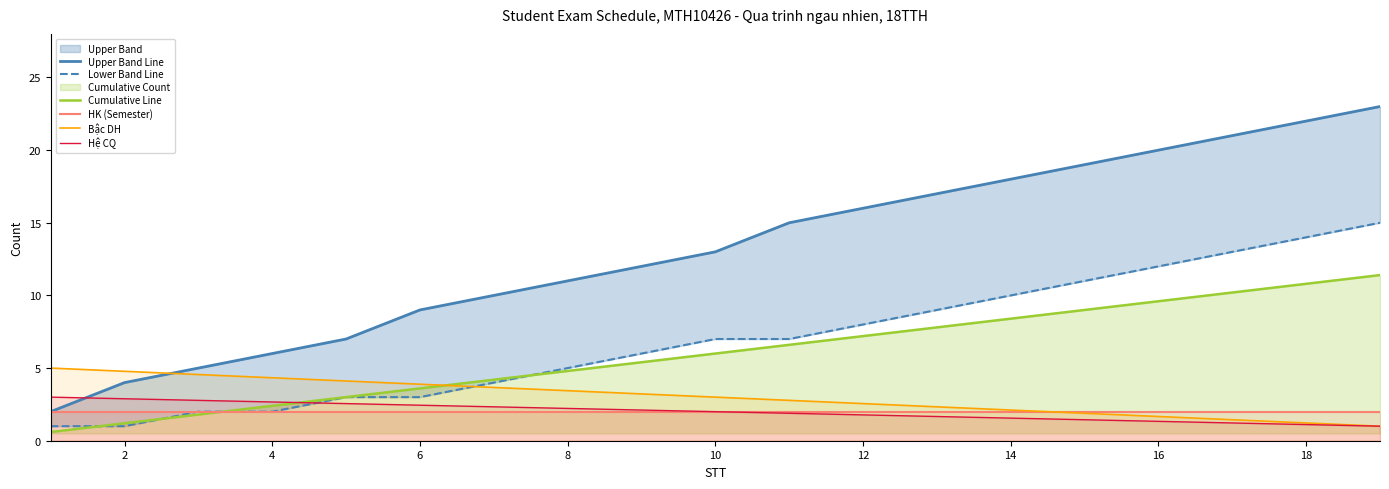

Reading left to right, list all the values displayed in this chart.

Upper Band Line: 2.0	4.0	5.0	6.0	7.0	9.0	10.0	11.0	12.0	13.0	15.0	16.0	17.0	18.0	19.0	20.0	21.0	22.0	23.0
Lower Band Line: 1.0	1.0	2.0	2.0	3.0	3.0	4.0	5.0	6.0	7.0	7.0	8.0	9.0	10.0	11.0	12.0	13.0	14.0	15.0
Cumulative Line: 0.6	1.2	1.8	2.4	3.0	3.6	4.2	4.8	5.4	6.0	6.6	7.2	7.8	8.4	9.0	9.6	10.2	10.8	11.4
HK (Semester): 2.0	2.0	2.0	2.0	2.0	2.0	2.0	2.0	2.0	2.0	2.0	2.0	2.0	2.0	2.0	2.0	2.0	2.0	2.0
Bậc DH: 5.0	4.8	4.6	4.3	4.1	3.9	3.7	3.4	3.2	3.0	2.8	2.6	2.3	2.1	1.9	1.7	1.4	1.2	1.0
Hệ CQ: 3.0	2.9	2.8	2.7	2.6	2.4	2.3	2.2	2.1	2.0	1.9	1.8	1.7	1.6	1.4	1.3	1.2	1.1	1.0